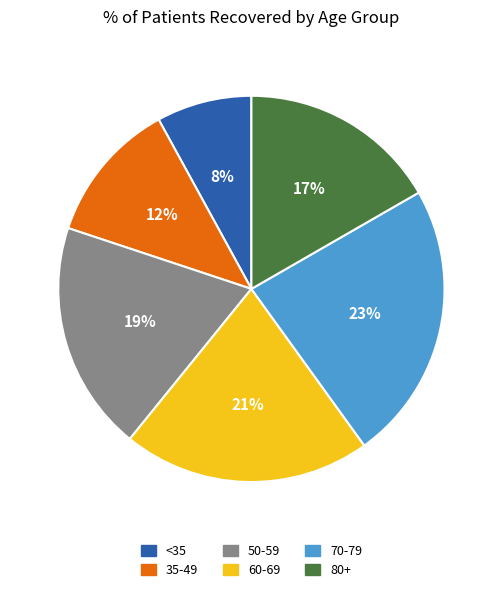

To the nearest percent, what is the average slice percentage?

17%